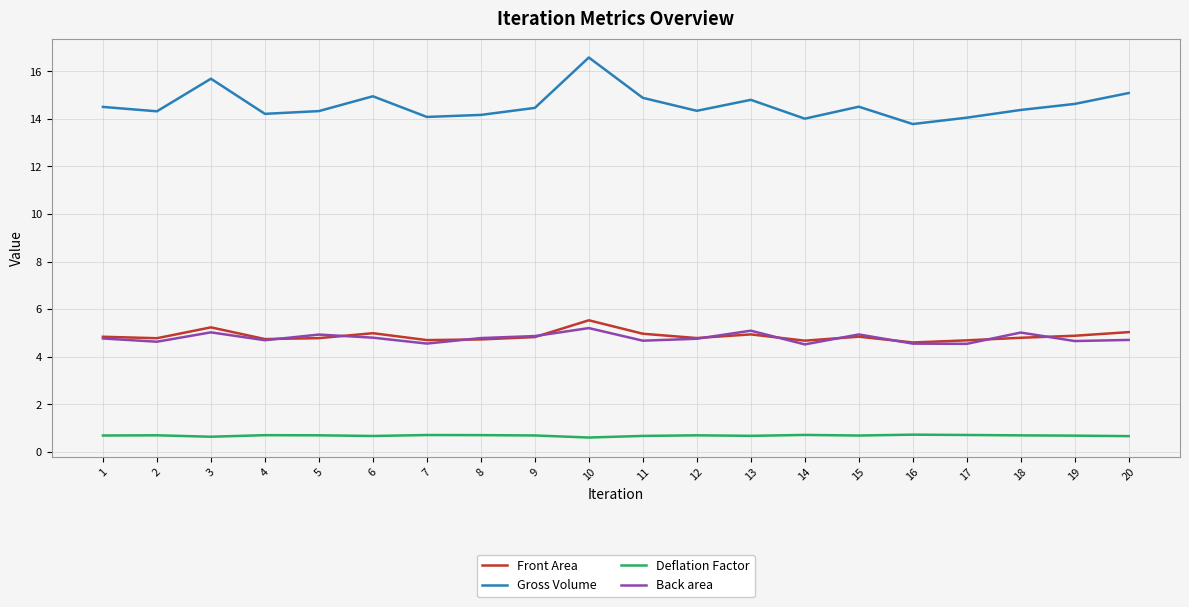

Which series has the largest range (max minus min)?

Gross Volume